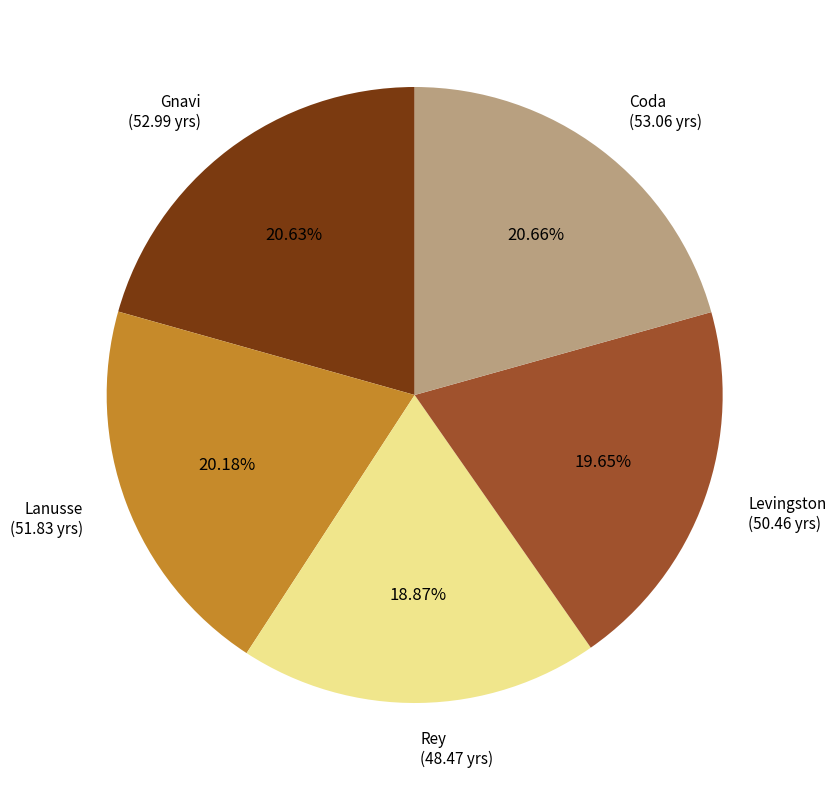

Do Gnavi (52.99 yrs) and Lanusse (51.83 yrs) together represent more than half of the pie?

No